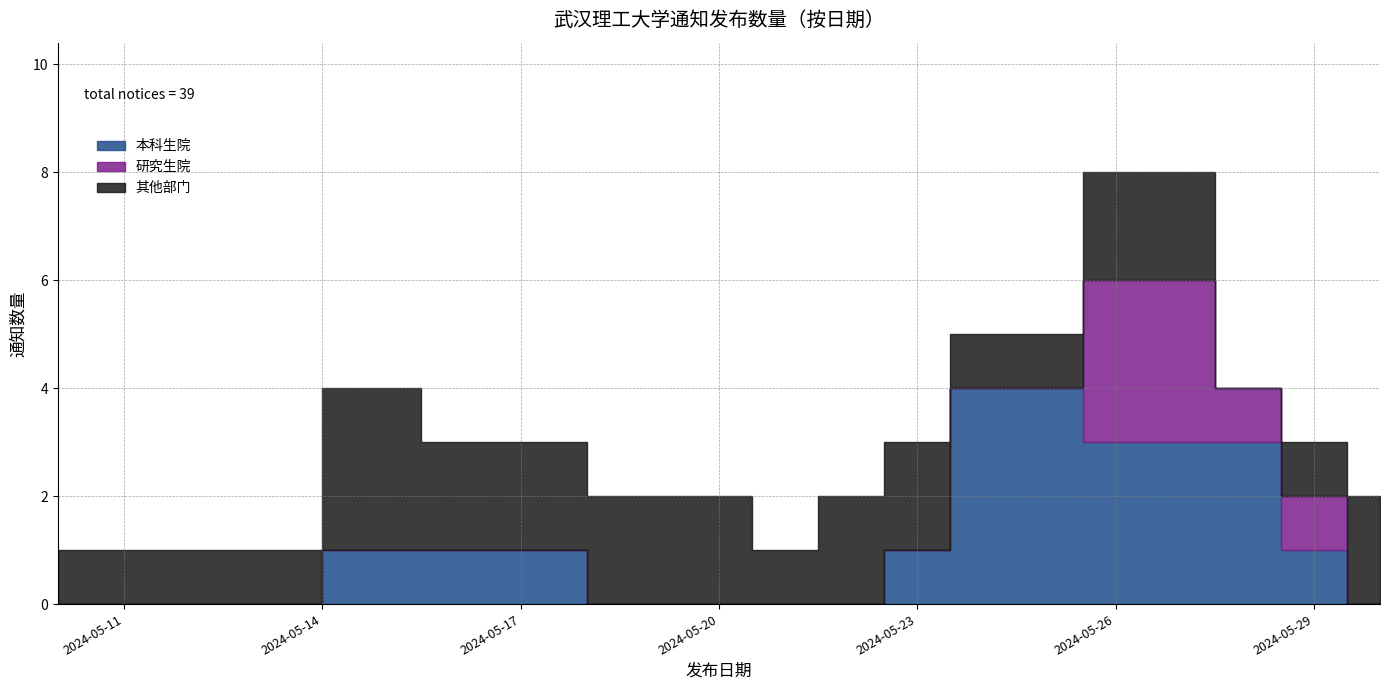

Reading left to right, what are all the values shown in this chart?

1	1	4	3	2	1	2	3	5	8	4	3	2